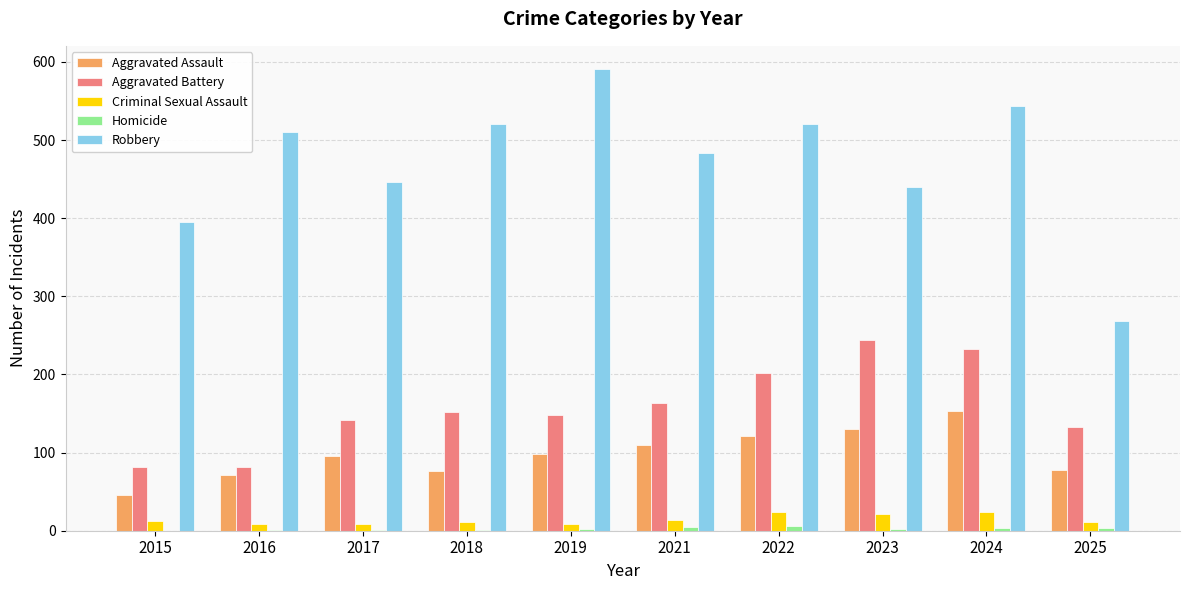

At which category is the sum across all series the highest?

2024